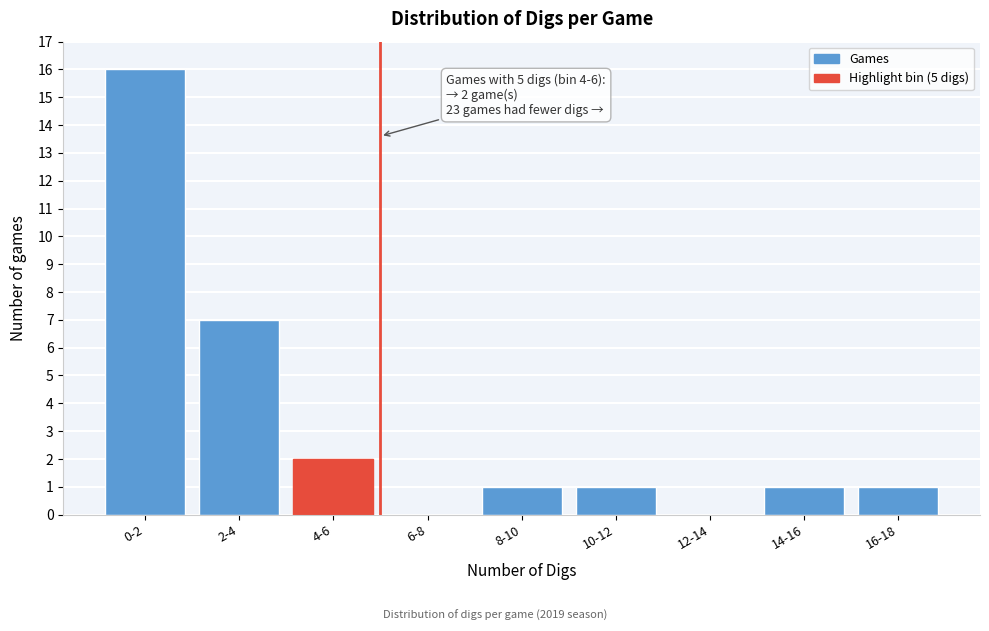

Reading left to right, what are all the values shown in this chart?

0-2=16	2-4=7	4-6=2	6-8=0	8-10=1	10-12=1	12-14=0	14-16=1	16-18=1